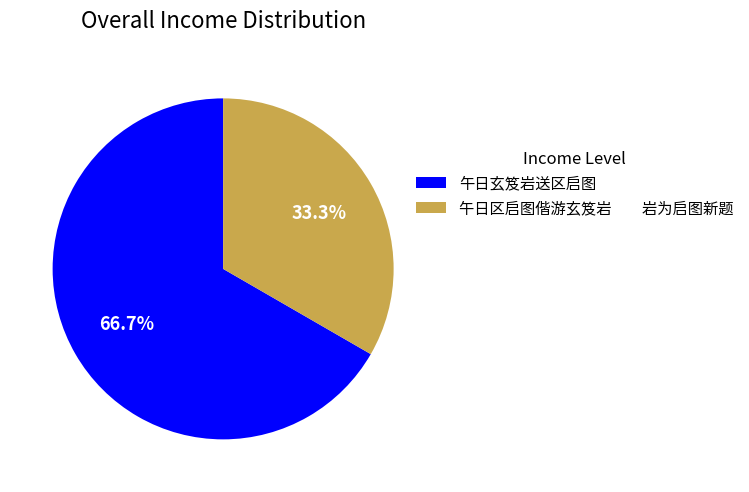

Is there any slice that represents more than half of the pie?

Yes